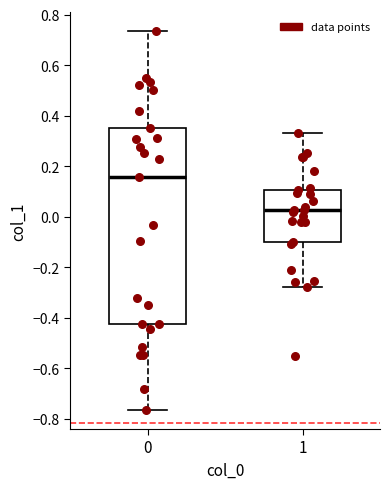

Reading left to right, transcribe this box plot: for each box, give where its median line is, the range the box spans, and where its two whiskers end, as read against the y-axis. The values are not printed on the chart, so give them approximately, as read against the axis.

0: median 0.16, box -0.42 to 0.36, whiskers -0.76 to 0.74
1: median 0.02, box -0.10 to 0.10, whiskers -0.28 to 0.34